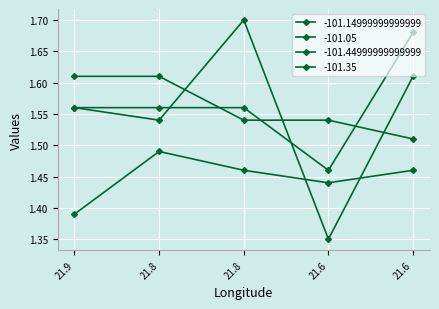

Rank the series by their maximum value, from highest to lowest.

-101.14999999999999, -101.44999999999999, -101.35, -101.05